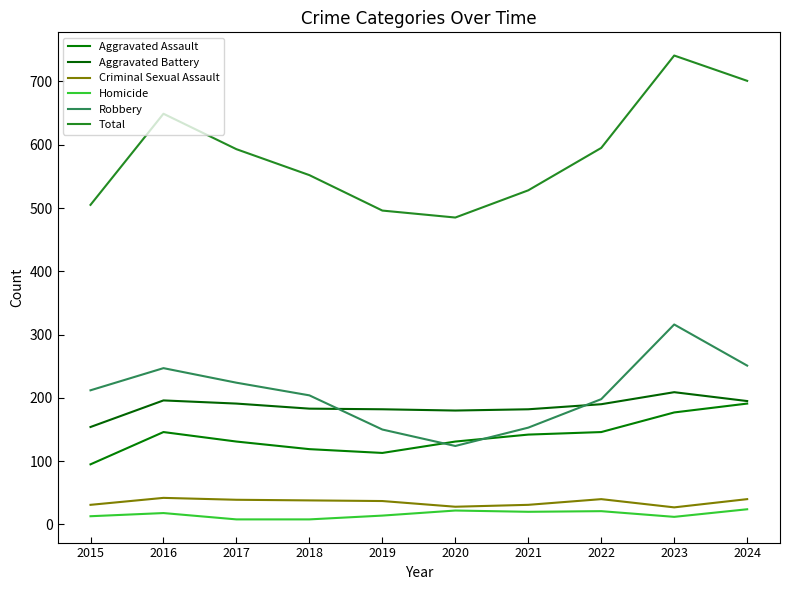

Reading right to left, transcribe all the data shown in this chart.

Aggravated Assault: 2024=191	2023=177	2022=146	2021=142	2020=131	2019=113	2018=119	2017=131	2016=146	2015=95
Aggravated Battery: 2024=195	2023=209	2022=190	2021=182	2020=180	2019=182	2018=183	2017=191	2016=196	2015=154
Criminal Sexual Assault: 2024=40	2023=27	2022=40	2021=31	2020=28	2019=37	2018=38	2017=39	2016=42	2015=31
Homicide: 2024=24	2023=12	2022=21	2021=20	2020=22	2019=14	2018=8	2017=8	2016=18	2015=13
Robbery: 2024=251	2023=316	2022=198	2021=153	2020=124	2019=150	2018=204	2017=224	2016=247	2015=212
Total: 2024=701	2023=741	2022=595	2021=528	2020=485	2019=496	2018=552	2017=593	2016=649	2015=505